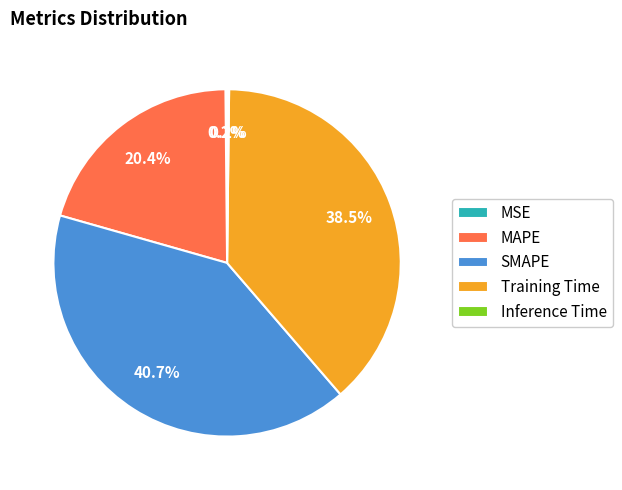

Do SMAPE and MAPE together represent more than half of the pie?

Yes